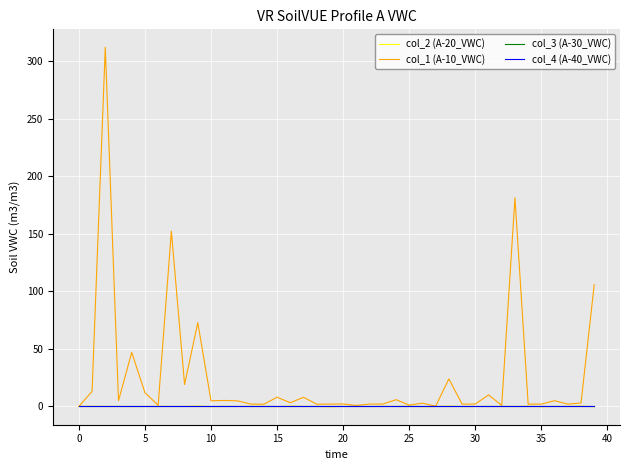

Which category has the lowest value across all series?

39